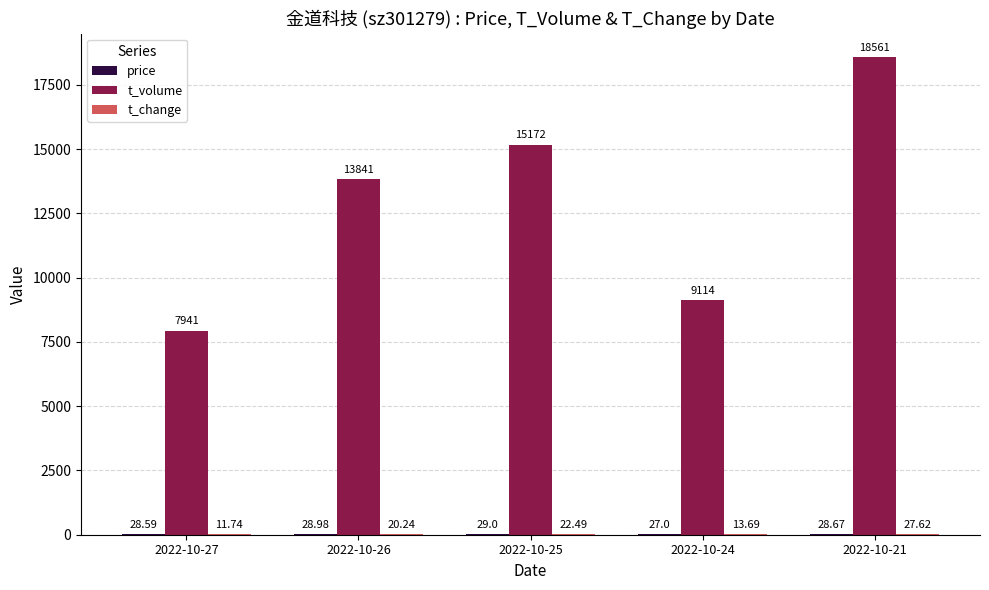

What is the sum of the t_volume values at 2022-10-27 and 2022-10-21?

26502.0